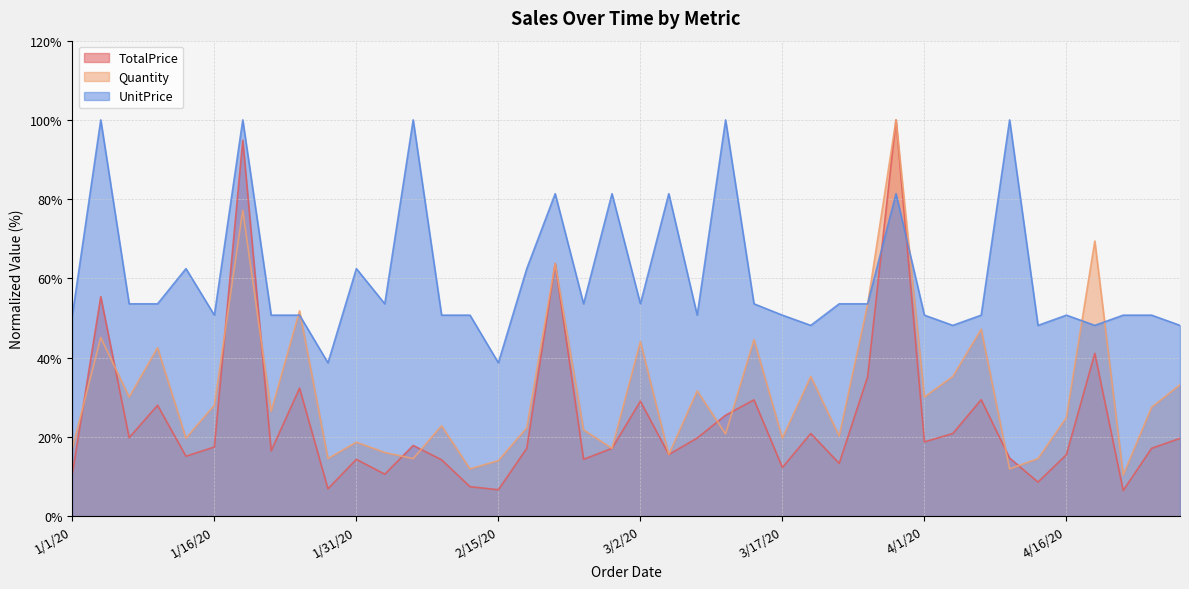

Rank the series at 2/15/20 from lowest to highest value.

TotalPrice, Quantity, UnitPrice